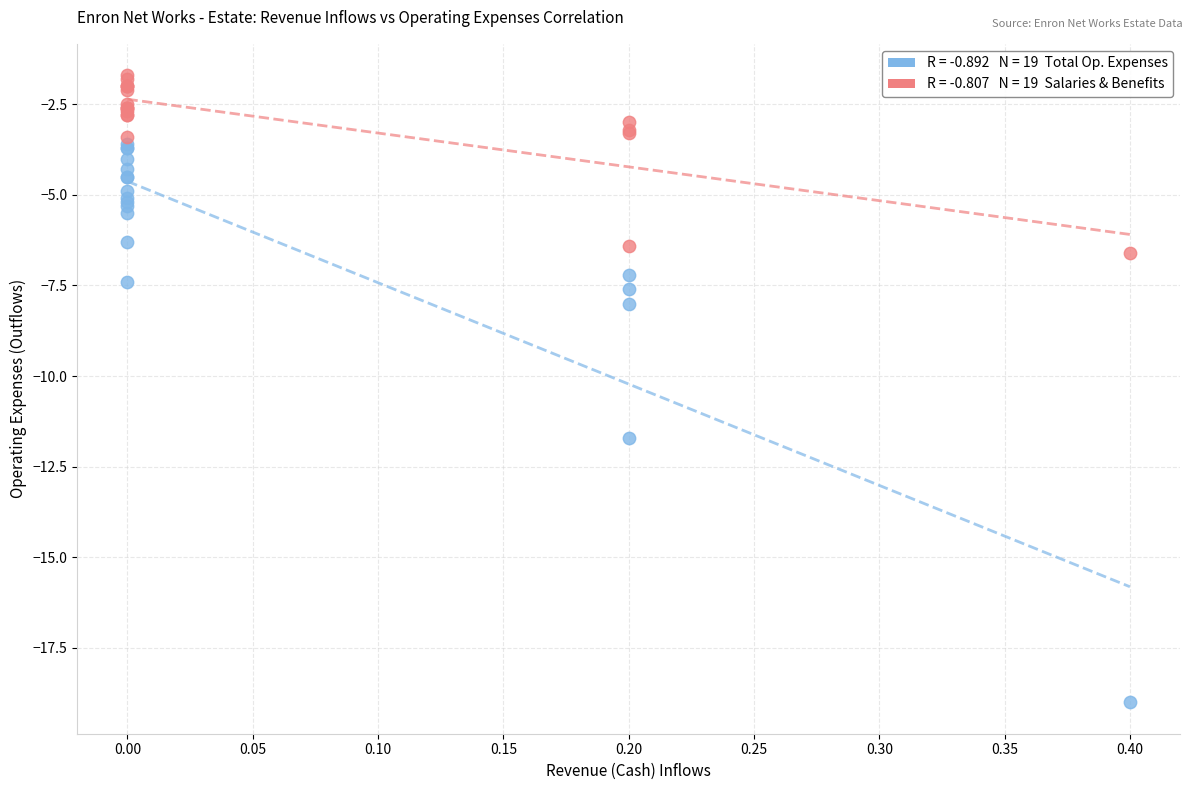

Across all series, what Y value is closest to -10?

-11.7